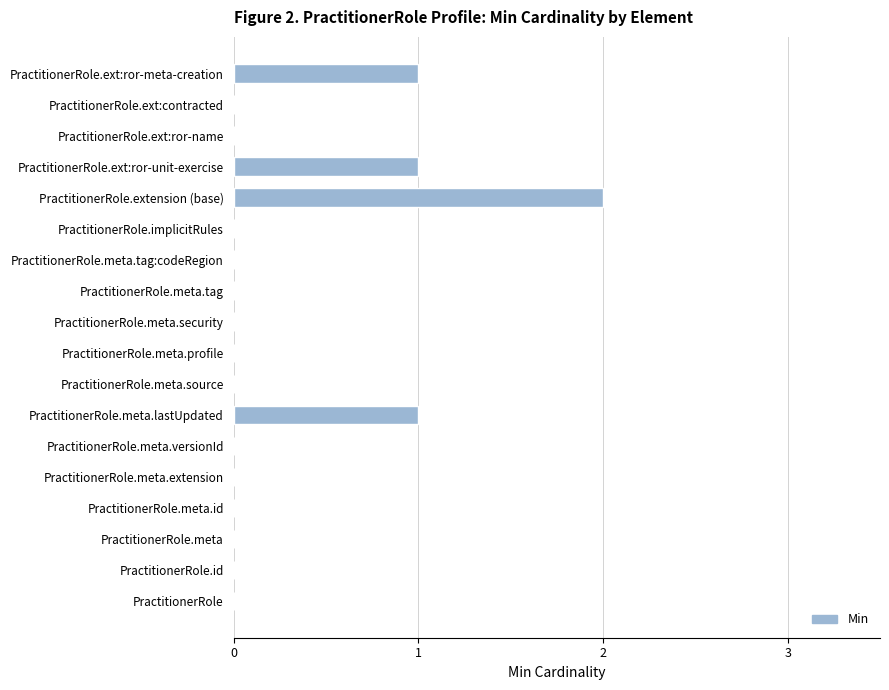

Reading bottom to top, transcribe all the data shown in this chart.

PractitionerRole=0	PractitionerRole.id=0	PractitionerRole.meta=0	PractitionerRole.meta.id=0	PractitionerRole.meta.extension=0	PractitionerRole.meta.versionId=0	PractitionerRole.meta.lastUpdated=1	PractitionerRole.meta.source=0	PractitionerRole.meta.profile=0	PractitionerRole.meta.security=0	PractitionerRole.meta.tag=0	PractitionerRole.meta.tag:codeRegion=0	PractitionerRole.implicitRules=0	PractitionerRole.extension (base)=2	PractitionerRole.ext:ror-unit-exercise=1	PractitionerRole.ext:ror-name=0	PractitionerRole.ext:contracted=0	PractitionerRole.ext:ror-meta-creation=1